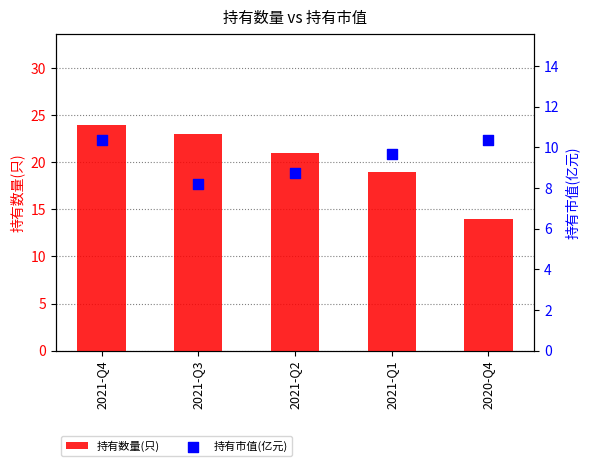

Which series reaches the minimum Y coordinate?

持有市值(亿元)